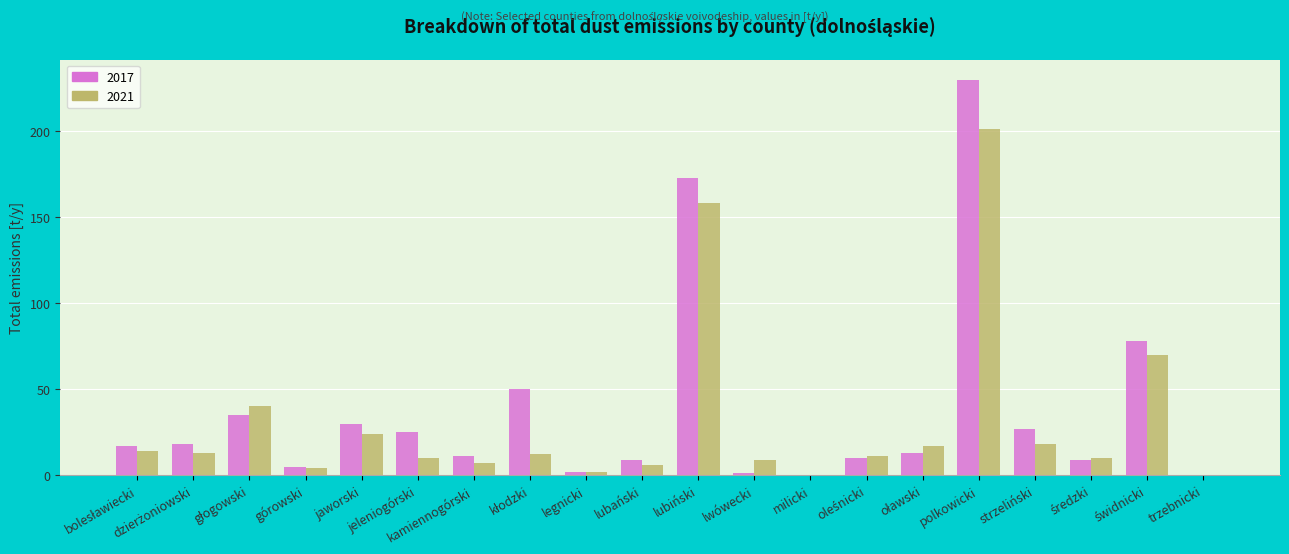

What is the greatest value displayed?

230